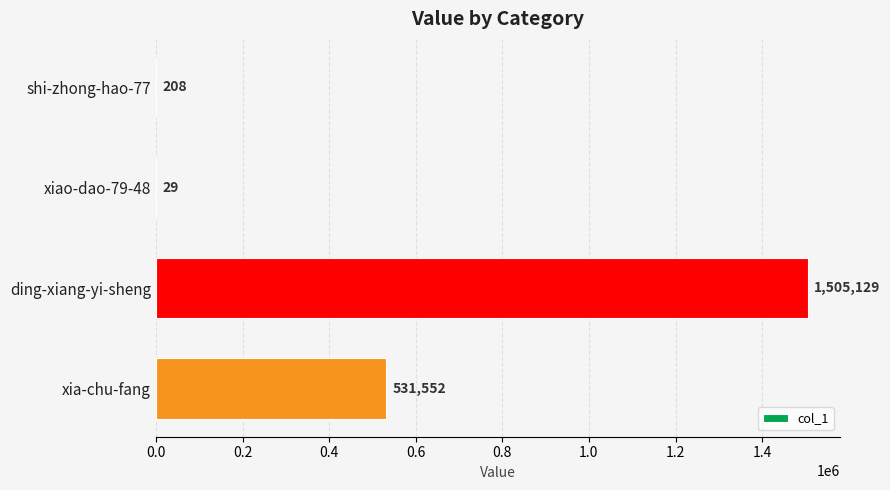

What is the change in value from xiao-dao-79-48 to xia-chu-fang?

+531523